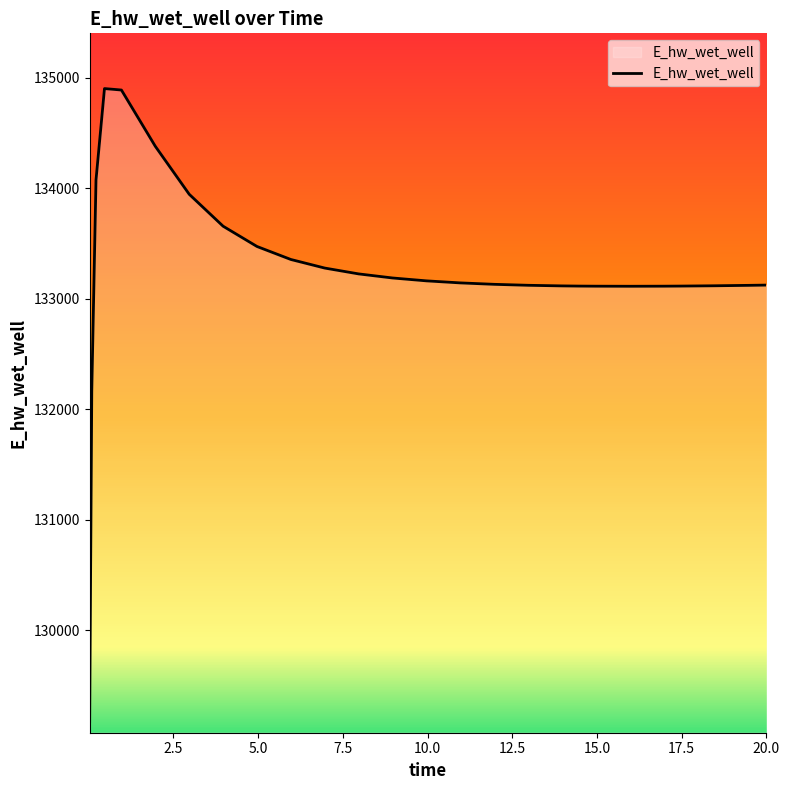

What is the minimum value shown in the chart?

129172.3